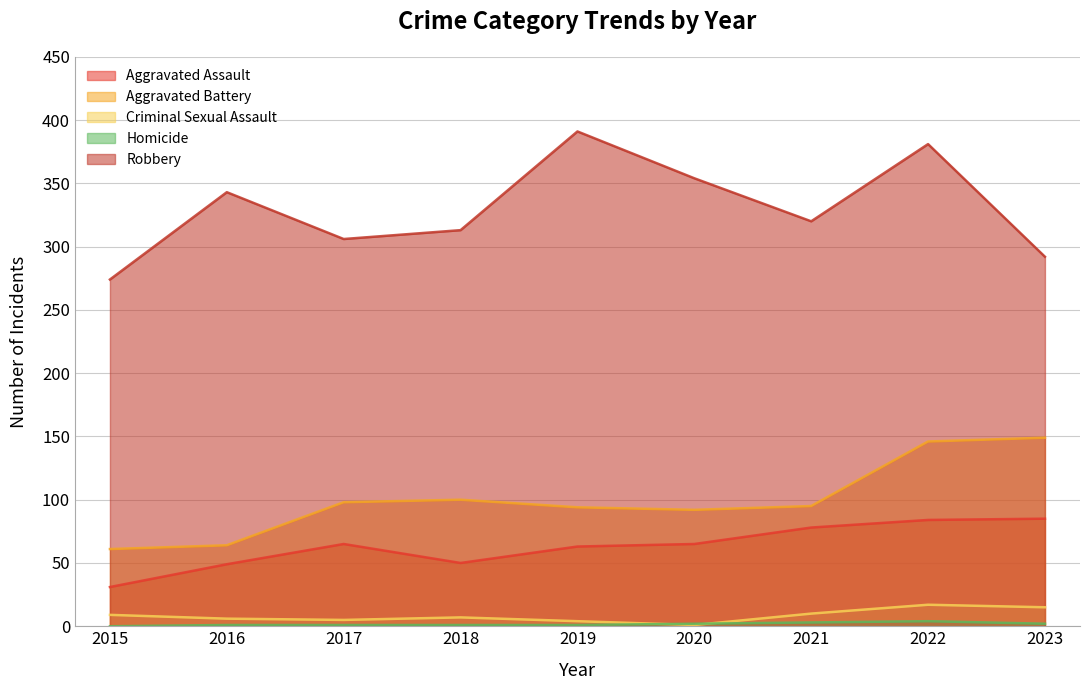

How many lines are shown in the chart?

5